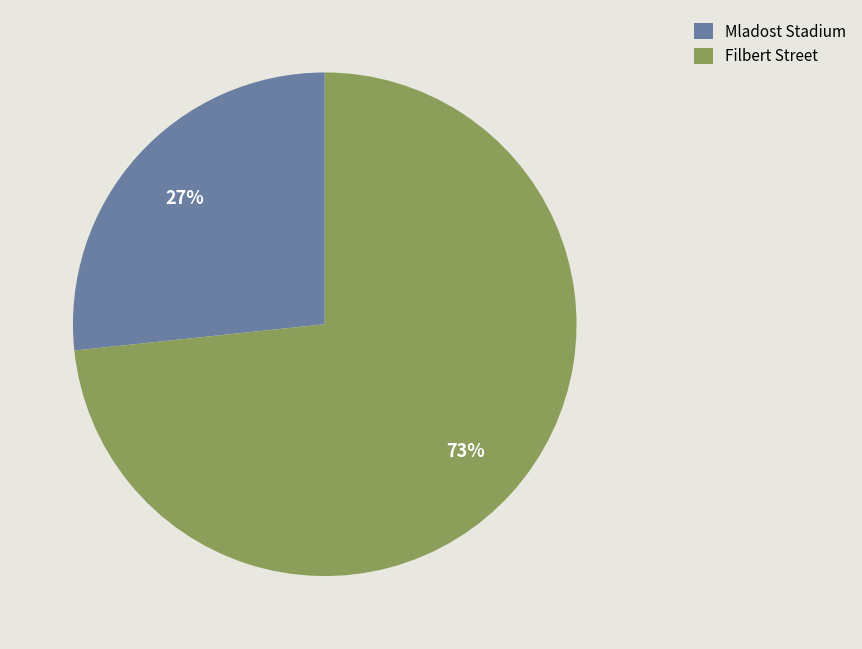

Between Filbert Street and Mladost Stadium, which is larger?

Filbert Street